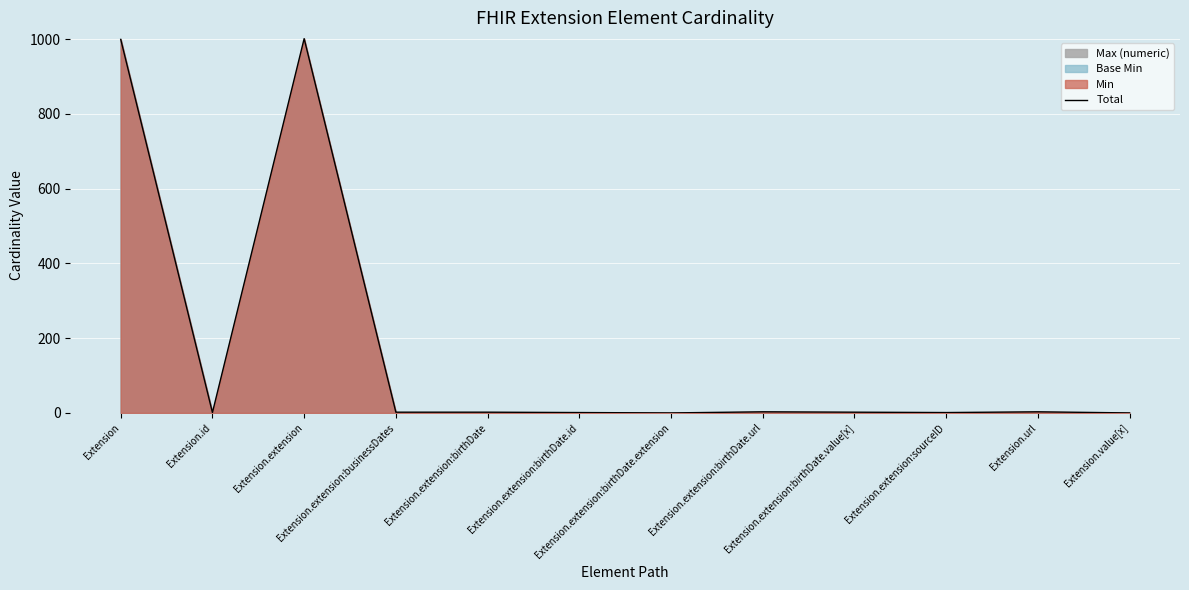

Reading left to right, extract all data points from this chart.

999	1	1001	2	2	1	0	3	2	1	3	0